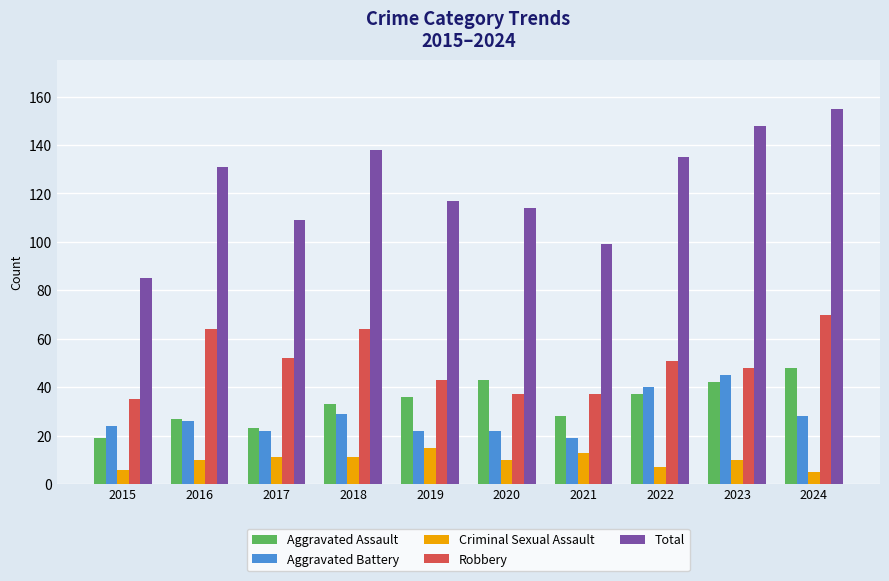

What is the spread (max minus min) of values at 2020?

104